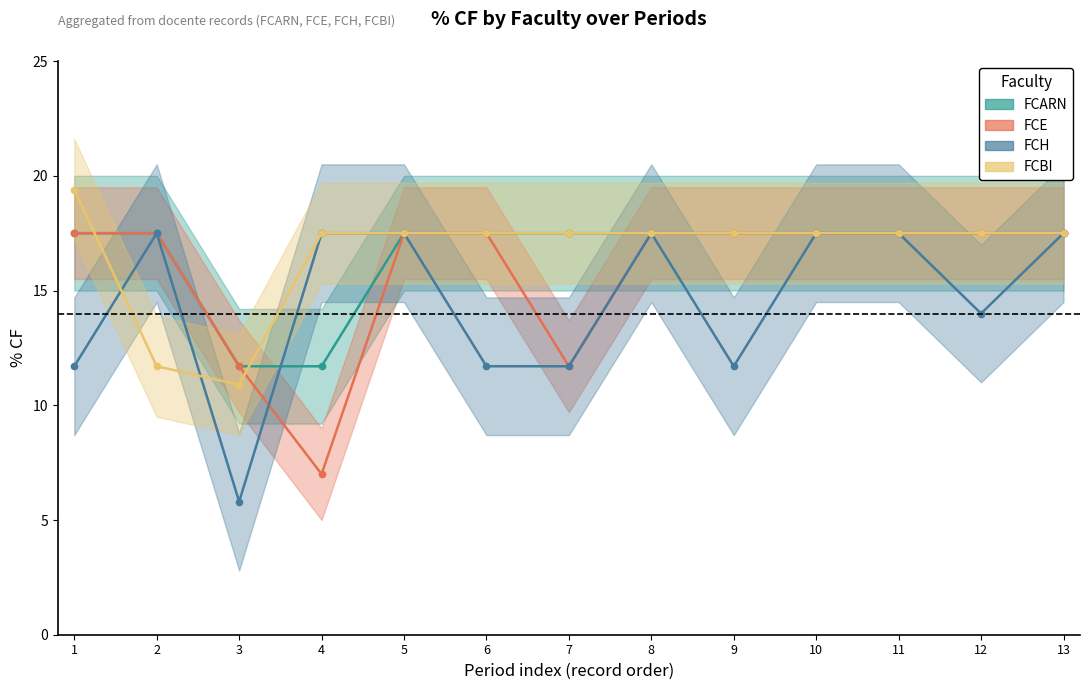

Reading left to right, transcribe all the data shown in this chart.

% CF_FCARN_line: 17.5	17.5	11.7	11.7	17.5	17.5	17.5	17.5	17.5	17.5	17.5	17.5	17.5
% CF_FCE_line: 17.5	17.5	11.7	7.0	17.5	17.5	11.7	17.5	17.5	17.5	17.5	17.5	17.5
% CF_FCH_line: 11.7	17.5	5.8	17.5	17.5	11.7	11.7	17.5	11.7	17.5	17.5	14.0	17.5
% CF_FCBI_line: 19.4	11.7	10.9	17.5	17.5	17.5	17.5	17.5	17.5	17.5	17.5	17.5	17.5